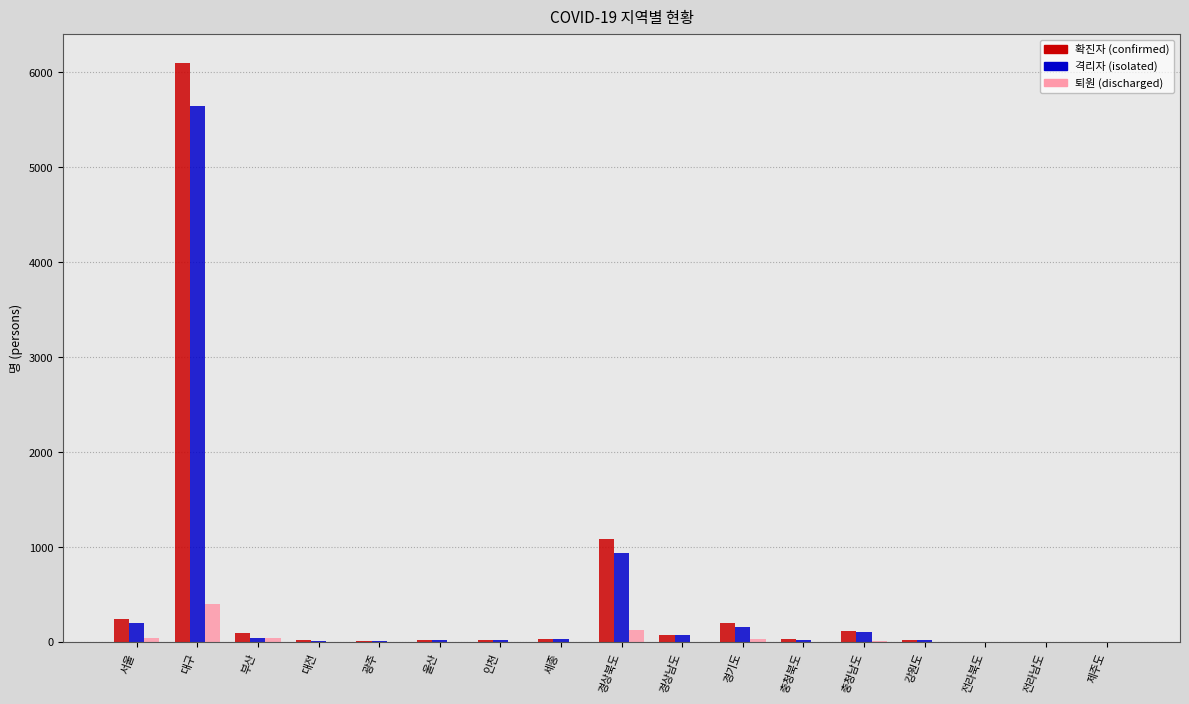

At which category is the sum across all series the highest?

대구